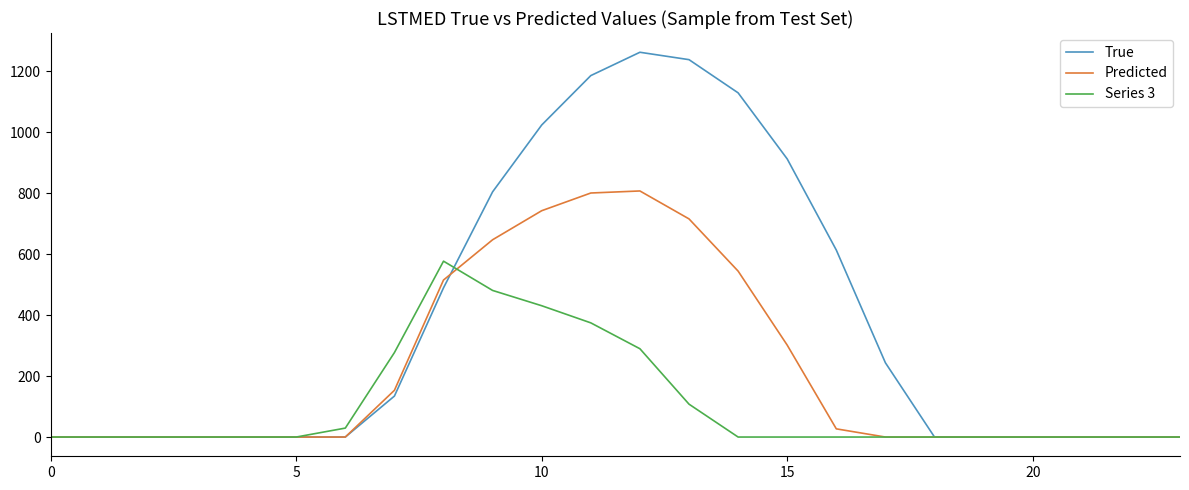

What is the highest value of the Predicted series?

806.9